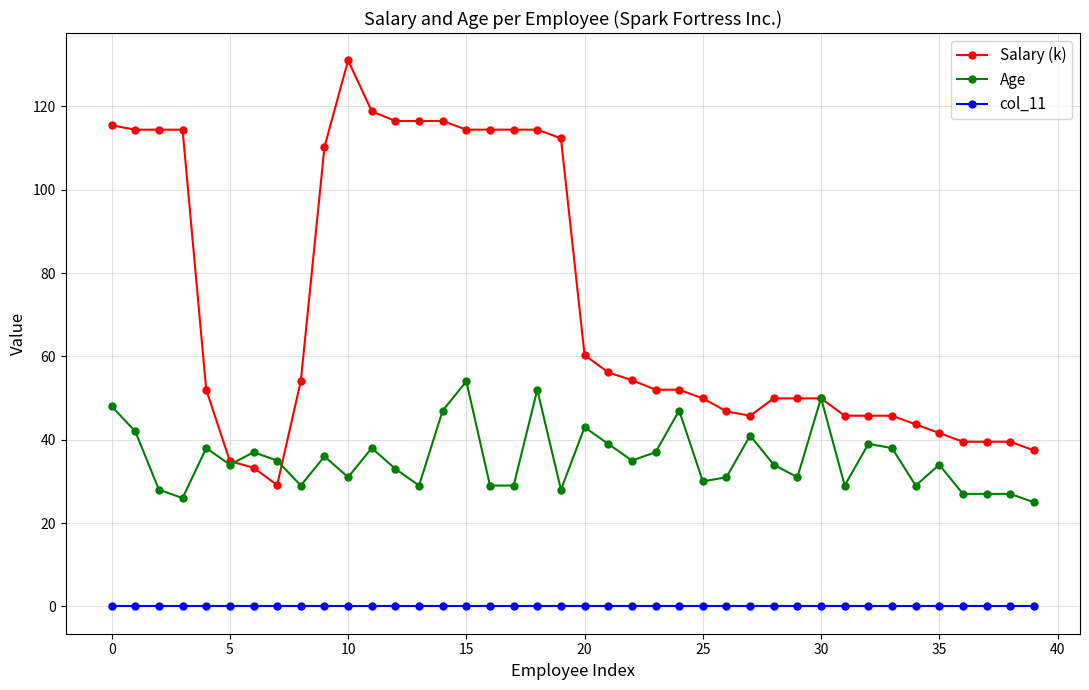

What is the greatest value displayed?

131.0